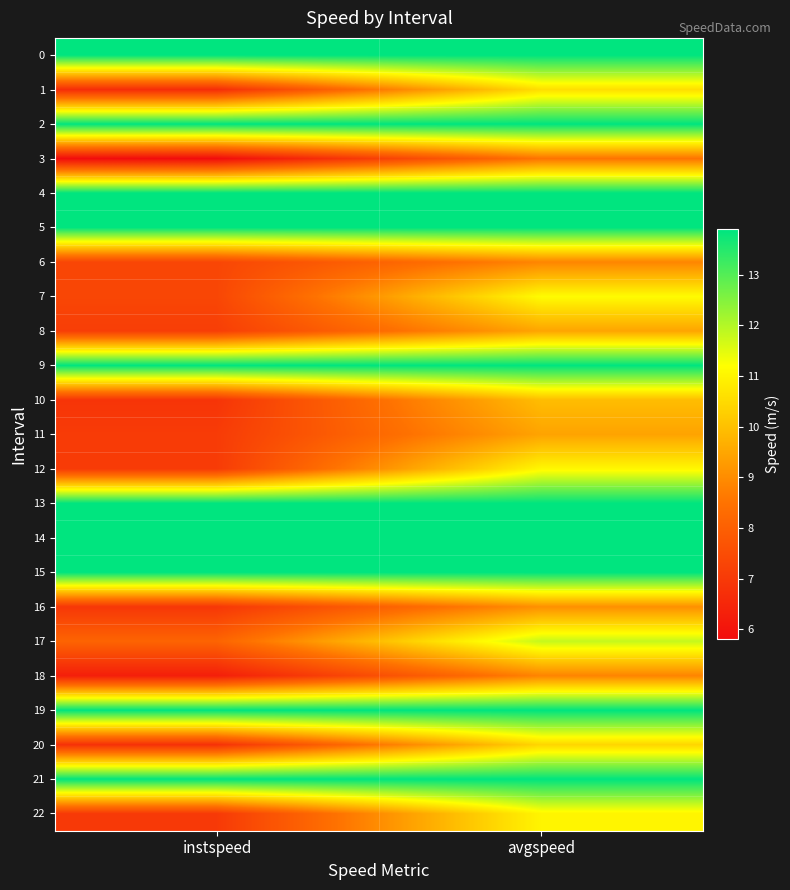

At how many categories does at least one series exceed 7?

2